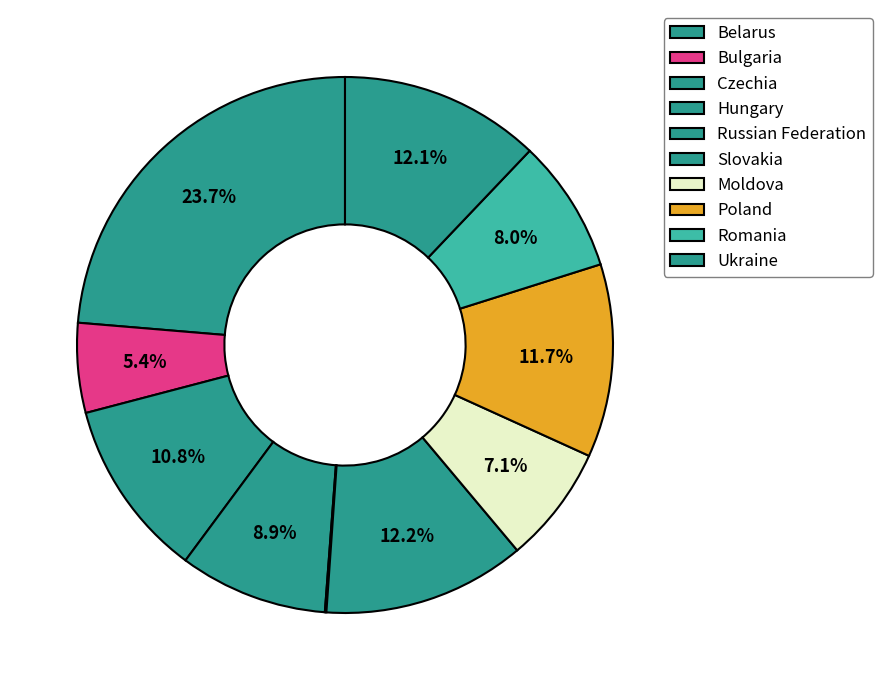

What is the change in value from Bulgaria to Hungary?

+5.7